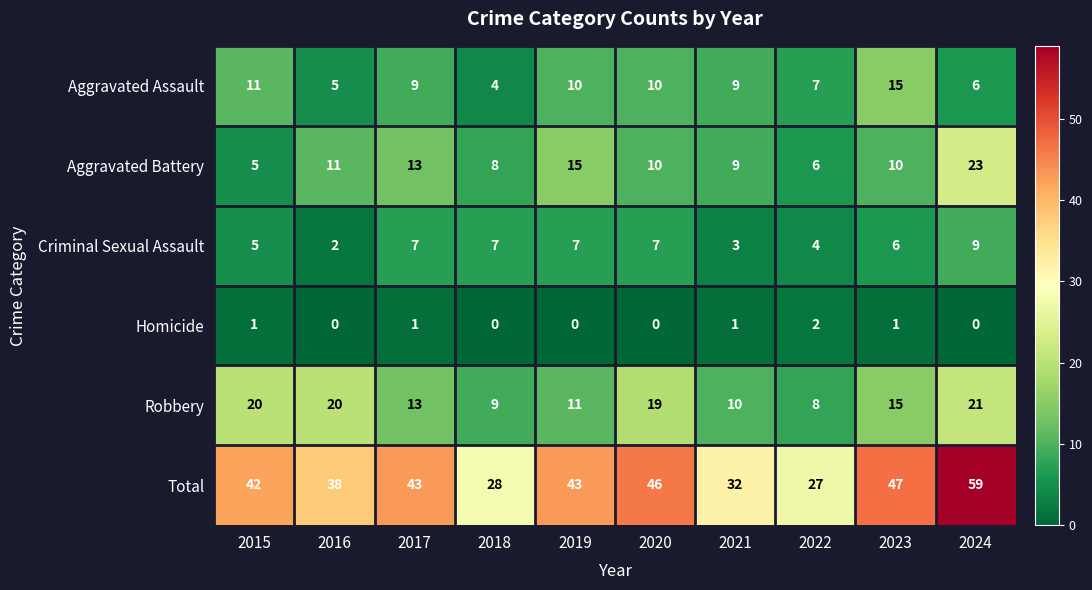

What is the difference between the highest and lowest values at 2018?

28